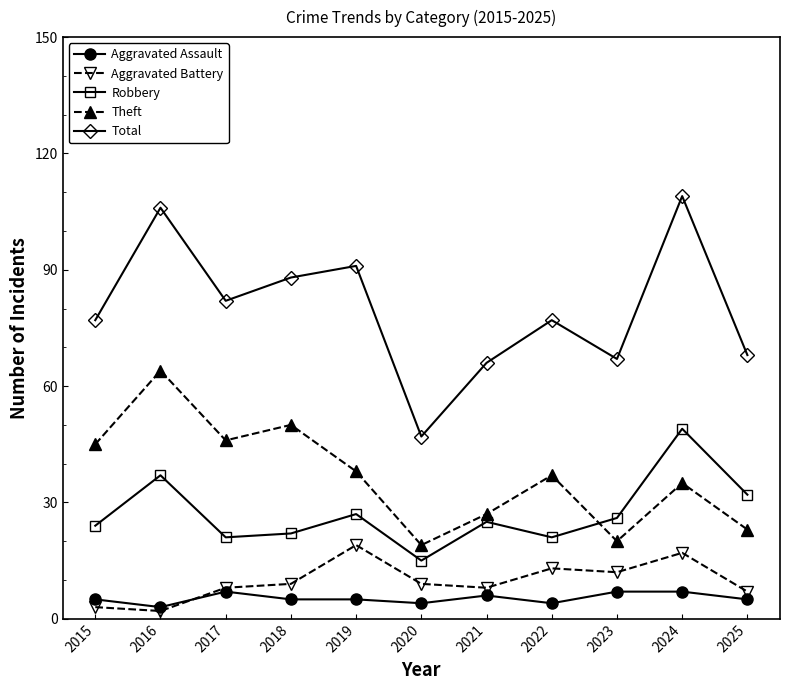

Rank the series at 2019 from lowest to highest value.

Aggravated Assault, Aggravated Battery, Robbery, Theft, Total